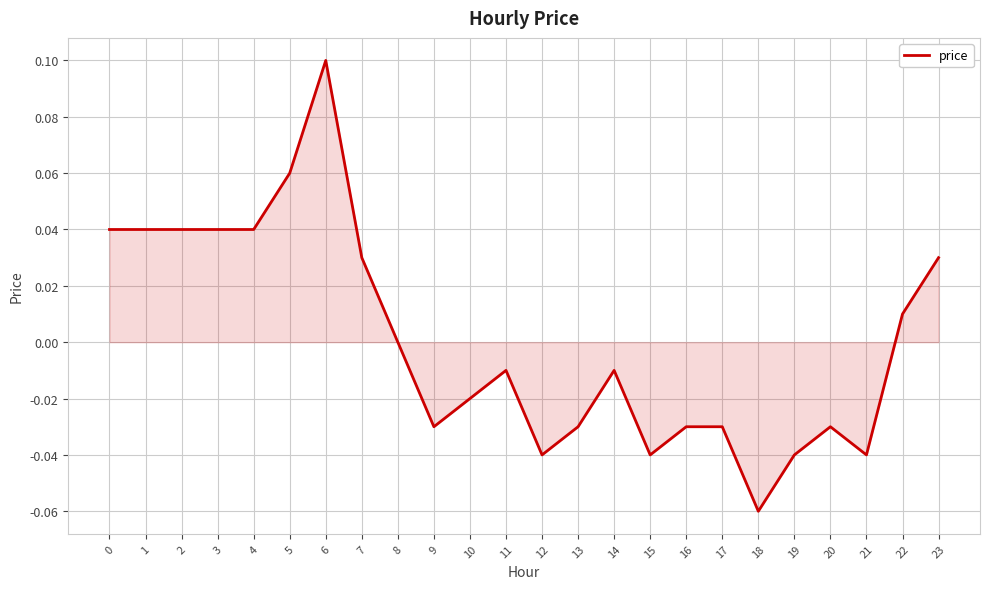

Between 17 and 15, which is larger?

17